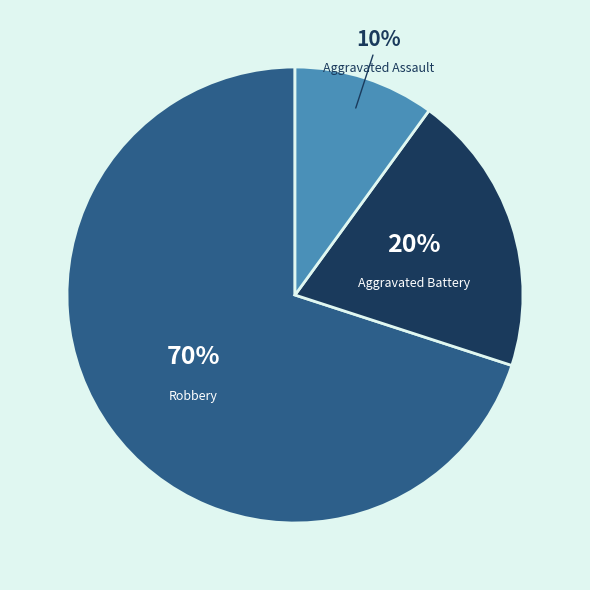

True or false: Robbery accounts for 70% of the total.

True